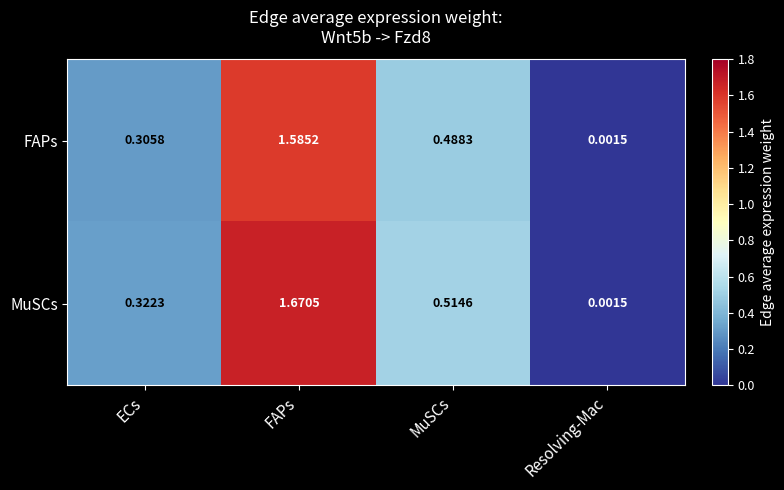

What is the spread (max minus min) of values at FAPs?

0.1